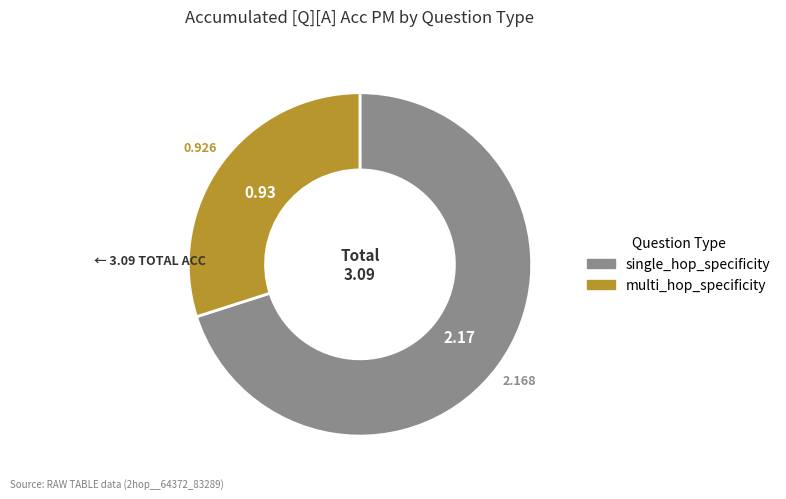

How many slices are in this pie chart?

2